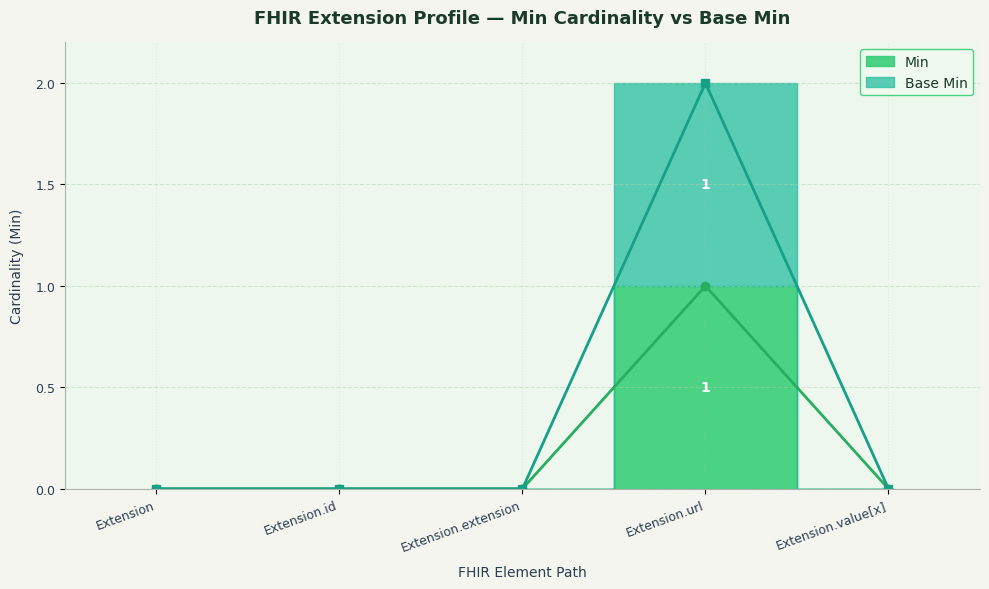

At which category does Min reach its first local peak?

Extension.url